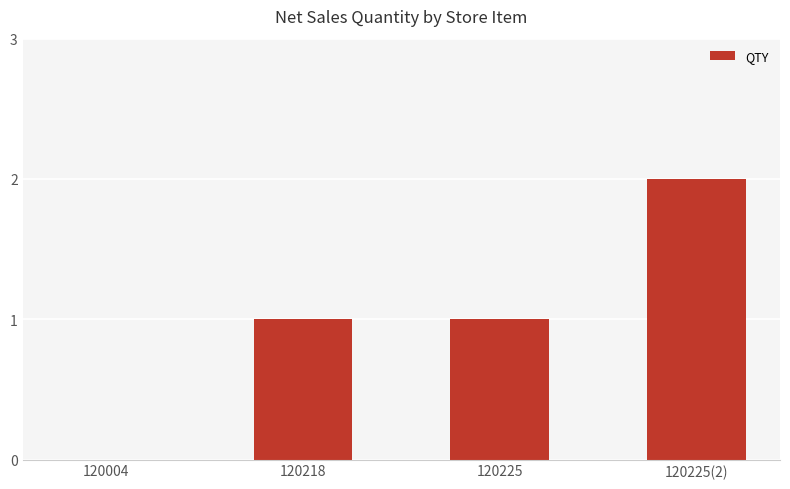

Which has a higher value, 120225(2) or 120004?

120225(2)